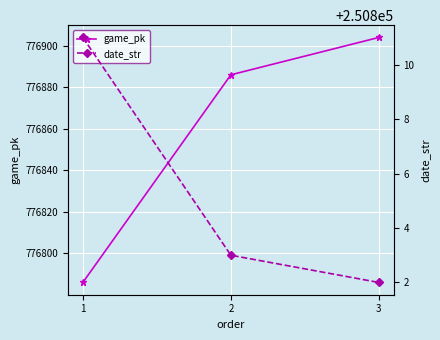

Reading right to left, list all the values displayed in this chart.

game_pk: 776904	776886	776786
date_str: 250802	250803	250811